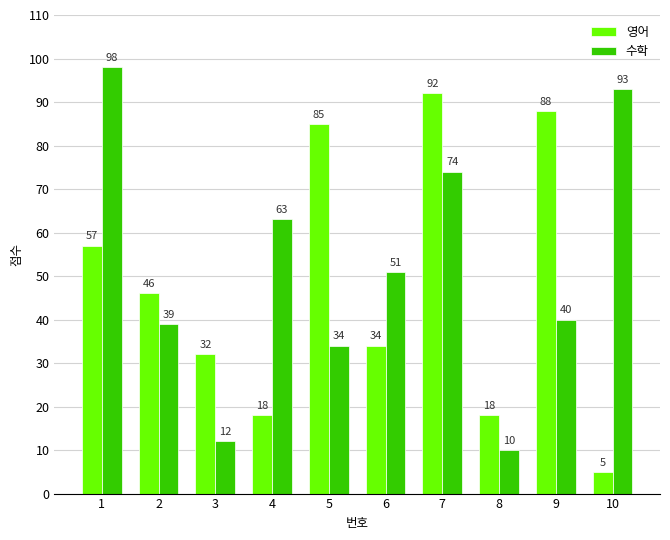

Between 3 and 4, which series saw the biggest shift?

수학